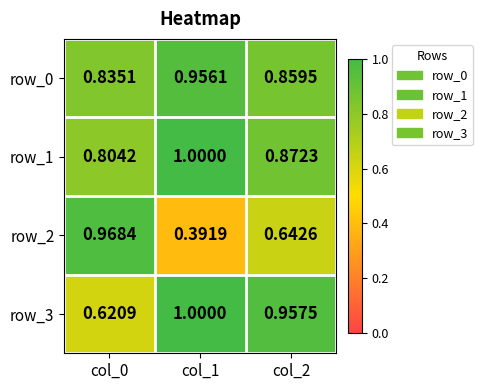

At which label is row_1 closest to 0?

col_0